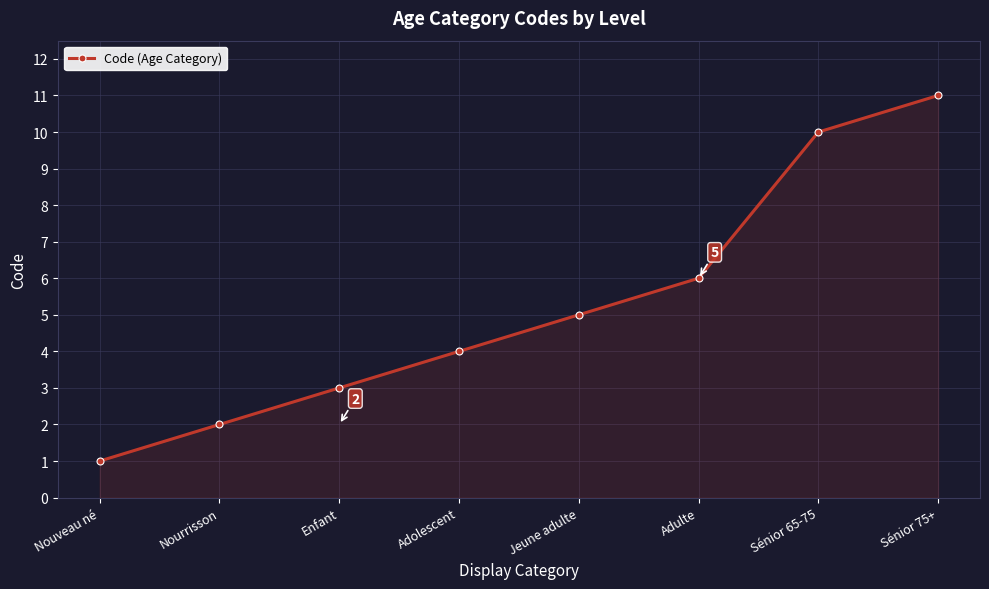

Rank the categories by value from highest to lowest.

Sénior 75+, Sénior 65-75, Adulte, Jeune adulte, Adolescent, Enfant, Nourrisson, Nouveau né